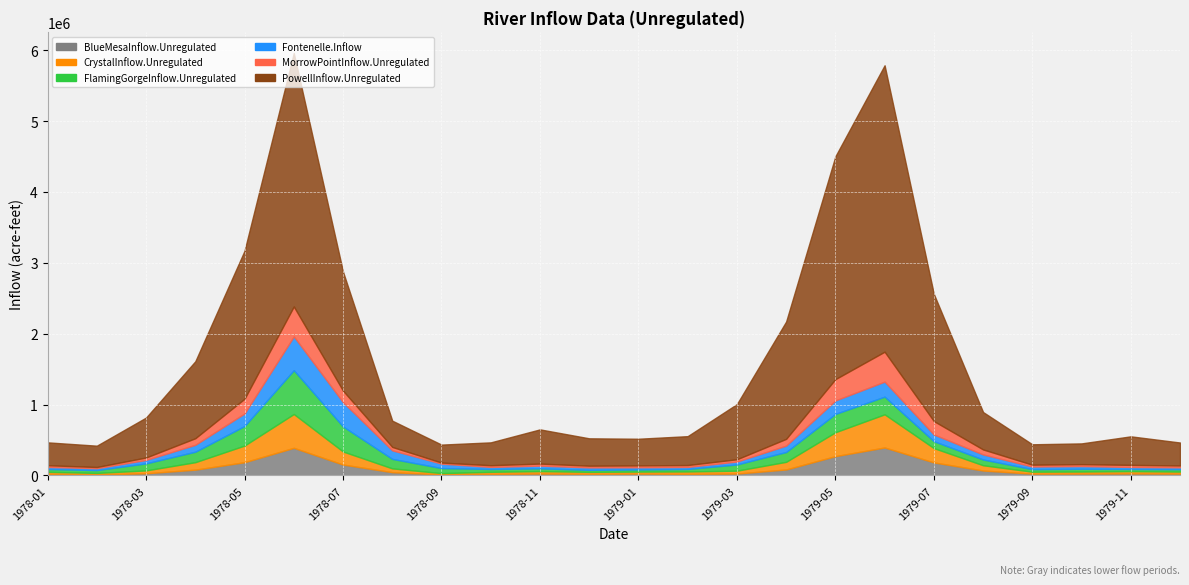

Reading right to left, list all the values displayed in this chart.

BlueMesaInflow.Unregulated: 1979-12=25411.7	1979-11=27936.0	1979-10=26085.9	1979-09=24960.7	1979-08=69180.7	1979-07=183516.0	1979-06=394322.9	1979-05=272127.3	1979-04=84028.8	1979-03=26121.0	1979-02=22197.2	1979-01=25840.0	1978-12=23154.4	1978-11=26335.8	1978-10=22334.5	1978-09=13534.2	1978-08=45821.7	1978-07=153465.3	1978-06=389404.2	1978-05=186469.0	1978-04=81346.1	1978-03=30323.4	1978-02=13984.8	1978-01=22334.5
CrystalInflow.Unregulated: 1979-12=28772.5	1979-11=32899.2	1979-10=28732.1	1979-09=27843.4	1979-08=74653.0	1979-07=202201.0	1979-06=468217.0	1979-05=337416.3	1979-04=107871.1	1979-03=41167.3	1979-02=33926.7	1979-01=28260.1	1978-12=27287.2	1978-11=34674.3	1978-10=28471.8	1978-09=19173.8	1978-08=53690.7	1978-07=184177.5	1978-06=477462.0	1978-05=235321.4	1978-04=105514.3	1978-03=40531.1	1978-02=21373.2	1978-01=28471.8
FlamingGorgeInflow.Unregulated: 1979-12=33919.3	1979-11=30312.9	1979-10=39262.6	1979-09=36005.7	1979-08=80916.4	1979-07=96923.8	1979-06=249438.3	1979-05=258357.6	1979-04=138693.6	1979-03=87314.7	1979-02=35166.9	1979-01=30438.8	1978-12=28767.7	1978-11=38812.5	1978-10=40303.2	1978-09=71126.7	1978-08=133649.4	1978-07=353239.7	1978-06=618116.0	1978-05=275763.8	1978-04=147689.3	1978-03=99180.9	1978-02=40255.4	1978-01=40303.2
Fontenelle.Inflow: 1979-12=26109.0	1979-11=28232.0	1979-10=38208.3	1979-09=36927.5	1979-08=71262.1	1979-07=95023.7	1979-06=211905.8	1979-05=190138.9	1979-04=90322.8	1979-03=41511.2	1979-02=28593.8	1979-01=30353.0	1978-12=34060.0	1978-11=38420.0	1978-10=28780.0	1978-09=62570.0	1978-08=120730.0	1978-07=342530.0	1978-06=476880.0	1978-05=177010.0	1978-04=97700.0	1978-03=48790.0	1978-02=26470.0	1978-01=28780.0
MorrowPointInflow.Unregulated: 1979-12=26453.6	1979-11=29474.6	1979-10=26906.2	1979-09=25854.3	1979-08=70877.1	1979-07=189308.4	1979-06=422402.7	1979-05=300854.4	1979-04=95473.1	1979-03=32139.5	1979-02=26889.0	1979-01=26590.3	1978-12=24435.6	1978-11=28920.8	1978-10=24237.0	1978-09=15282.5	1978-08=48261.1	1978-07=162986.1	1978-06=422866.2	1978-05=207964.0	1978-04=92946.8	1978-03=34406.5	1978-02=16940.2	1978-01=24237.0
PowellInflow.Unregulated: 1979-12=323926.2	1979-11=402964.6	1979-10=292862.7	1979-09=287835.1	1979-08=527784.9	1979-07=1794855.0	1979-06=4042332.0	1979-05=3144288.0	1979-04=1655211.0	1979-03=778329.0	1979-02=407552.0	1979-01=376337.0	1978-12=386035.9	1978-11=482791.1	1978-10=322519.5	1978-09=253413.2	1978-08=370718.6	1978-07=1679740.0	1978-06=3576834.0	1978-05=2089100.0	1978-04=1086150.0	1978-03=563581.7	1978-02=300813.8	1978-01=322519.5